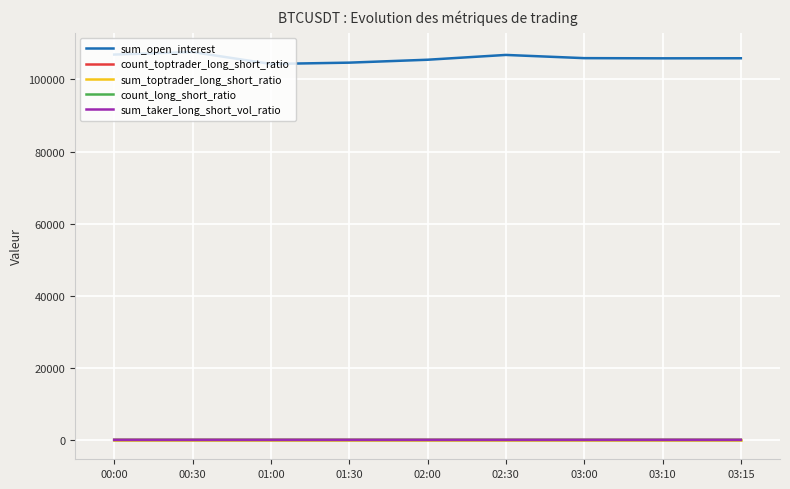

The count_long_short_ratio series shows 0.9 at 03:00. True or false?

True